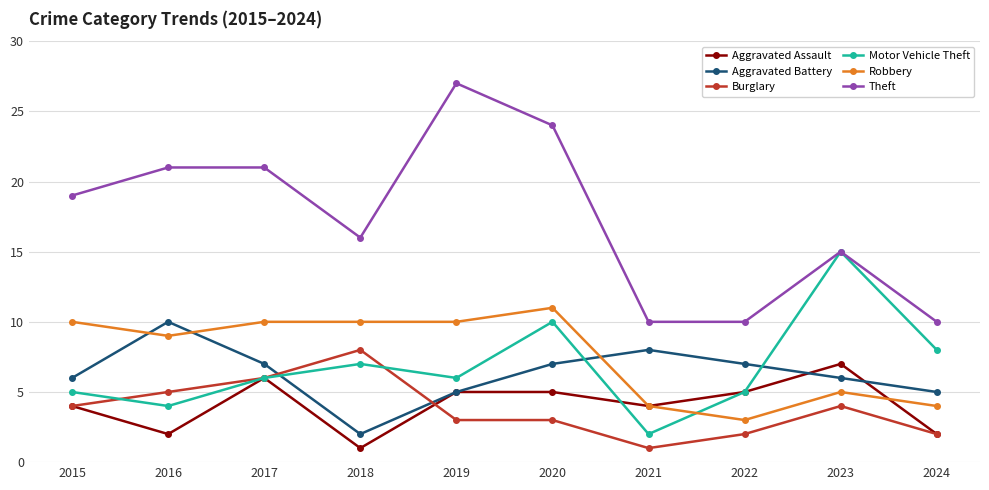

What is the difference between the maximum and second lowest values in the Aggravated Battery series?

5